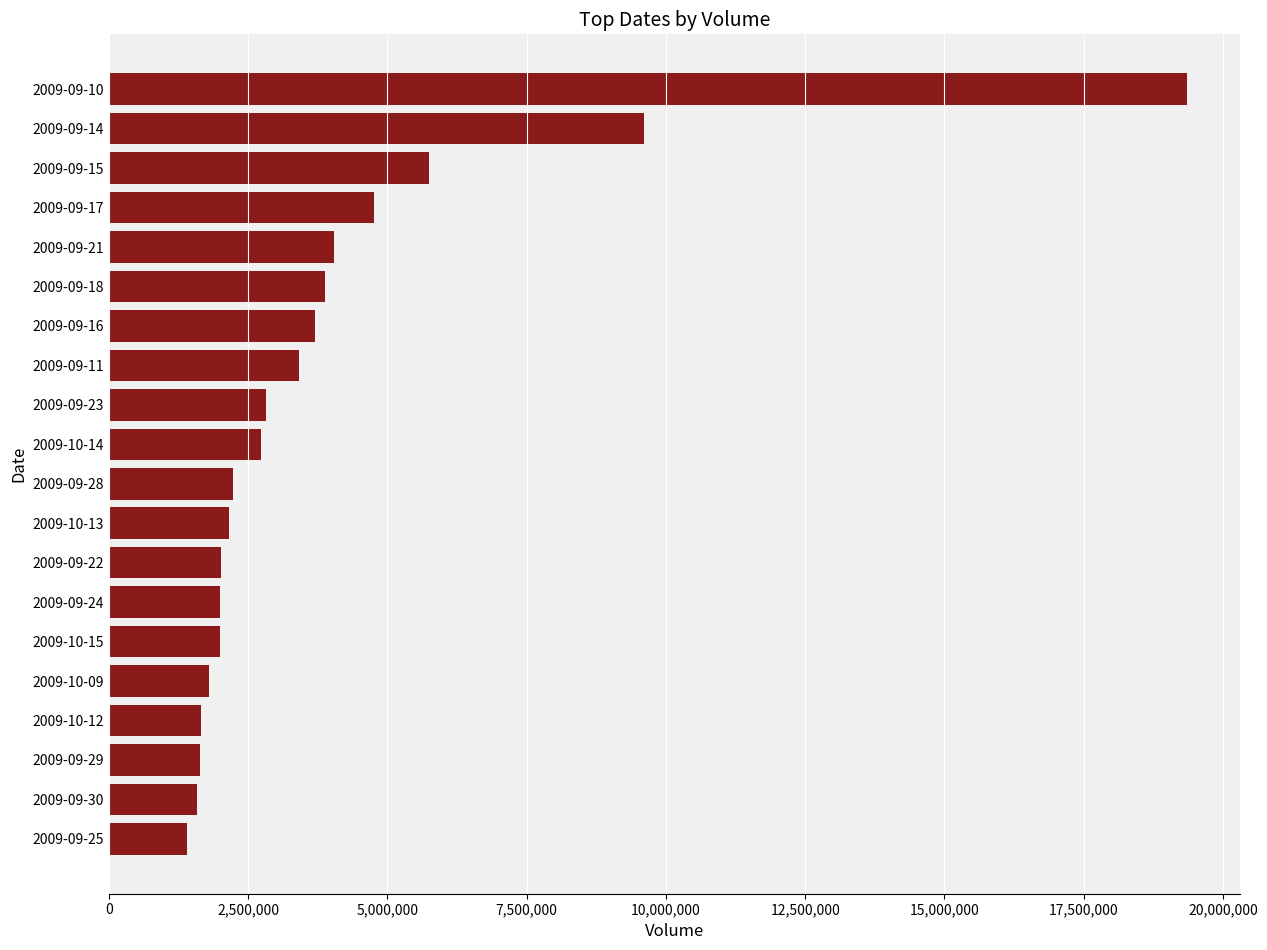

What is the minimum value shown in the chart?

1403933